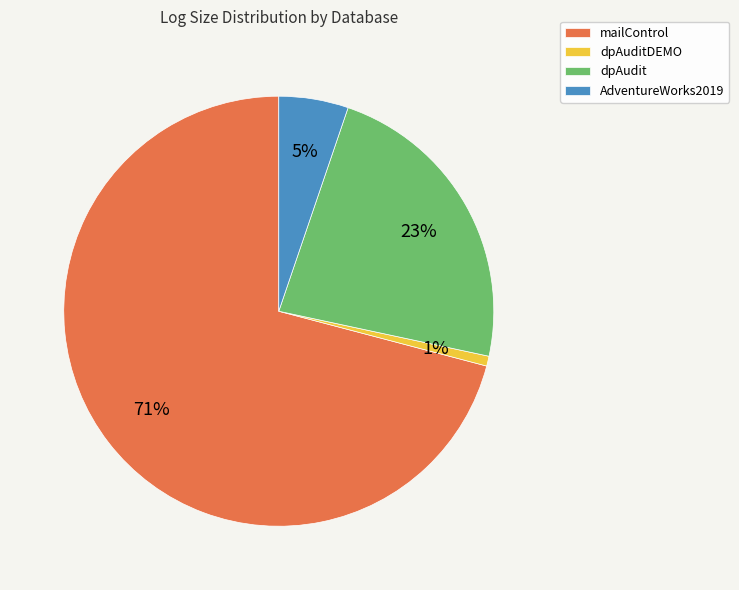

Count the number of slices in the pie.

4